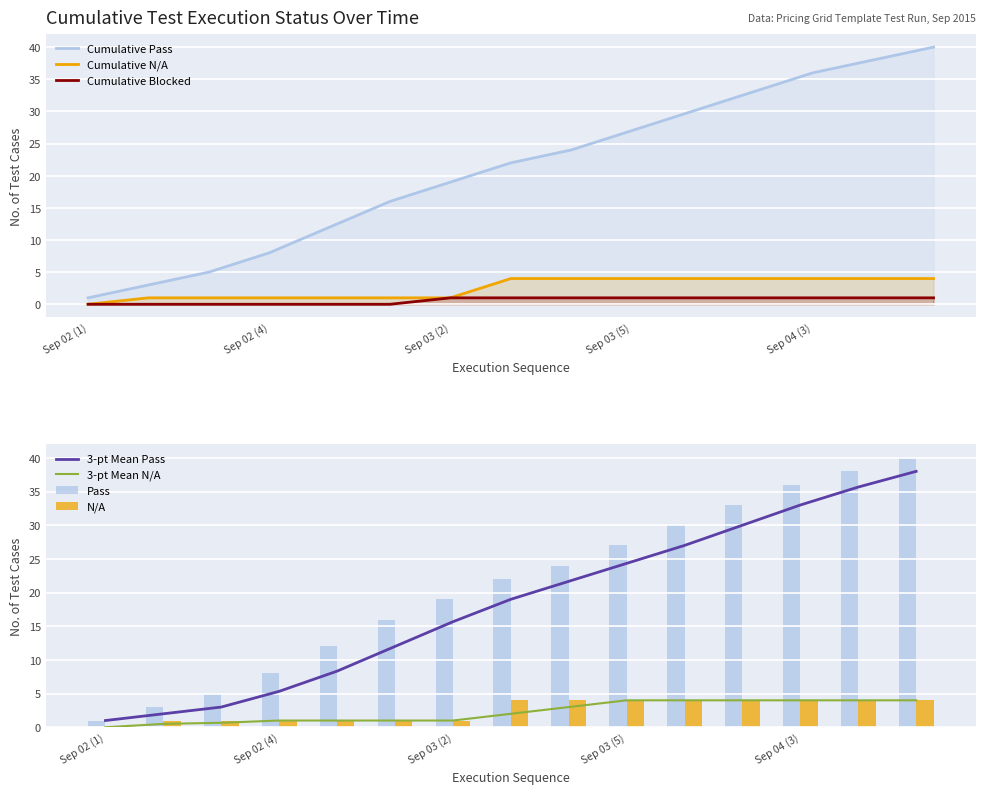

Which category has the lowest value in the Cumulative Pass series?

Sep 02 (1)